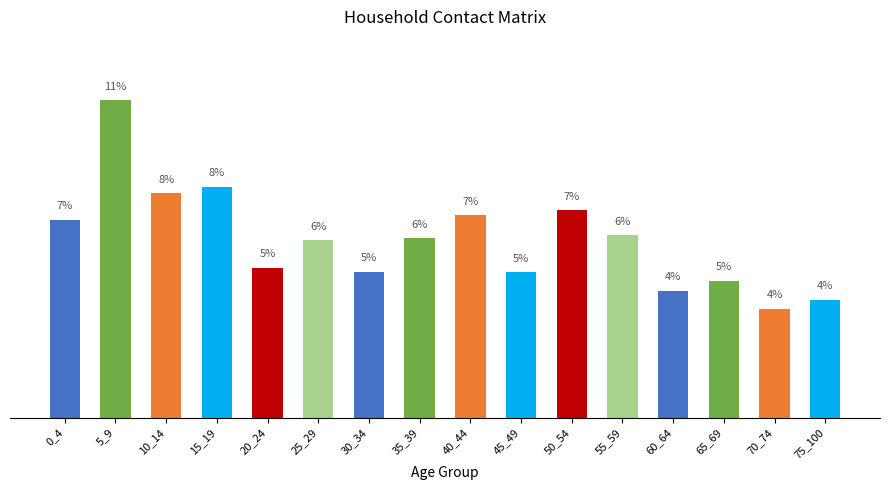

Reading left to right, list all the values displayed in this chart.

0_4=6.9	5_9=11.1	10_14=7.9	15_19=8.1	20_24=5.3	25_29=6.2	30_34=5.1	35_39=6.3	40_44=7.1	45_49=5.1	50_54=7.3	55_59=6.4	60_64=4.5	65_69=4.8	70_74=3.8	75_100=4.1